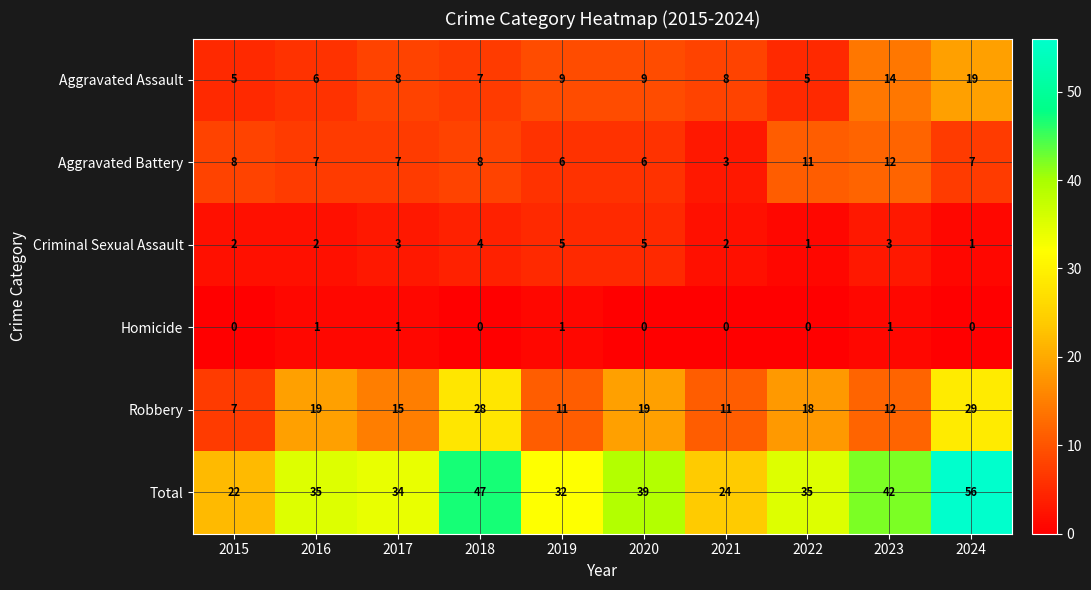

What is the greatest value displayed?

56